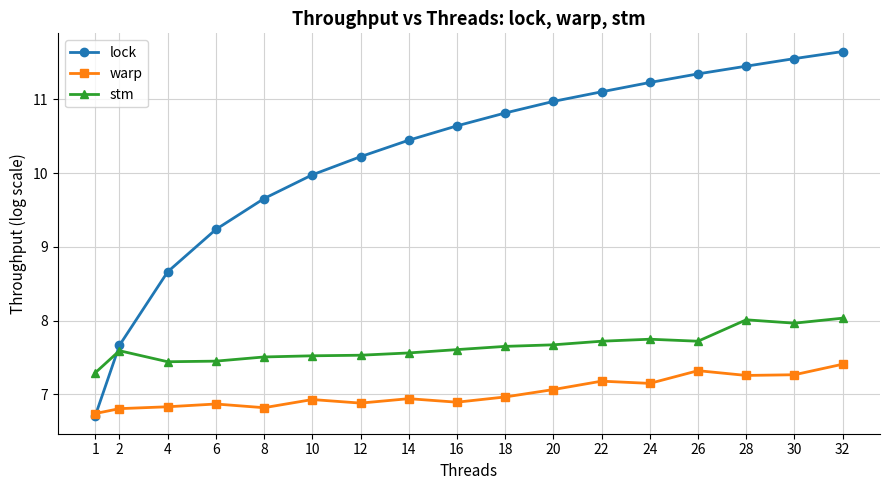

Which category has the highest value in the warp series?

32